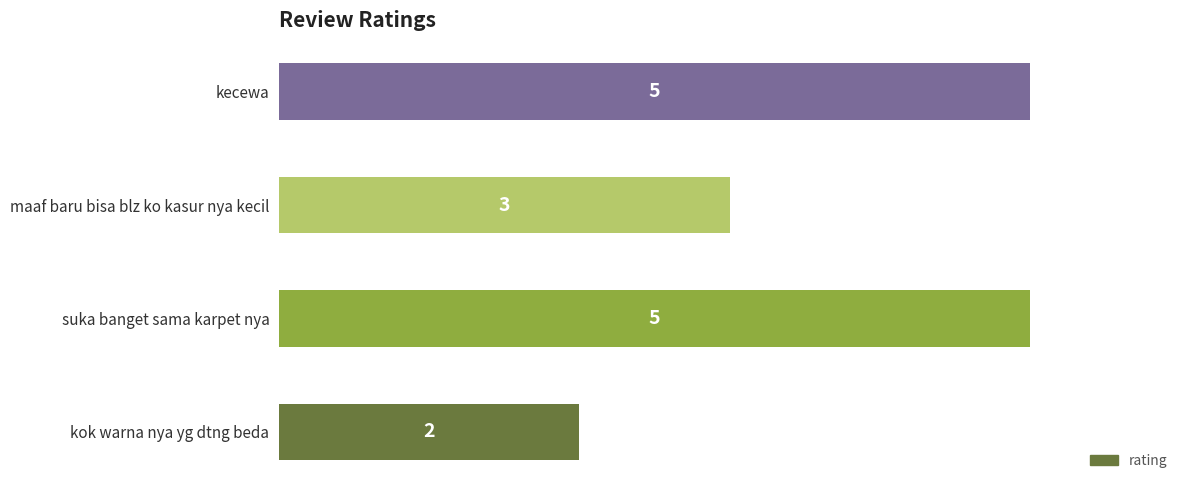

Reading bottom to top, transcribe all the data shown in this chart.

2	5	3	5